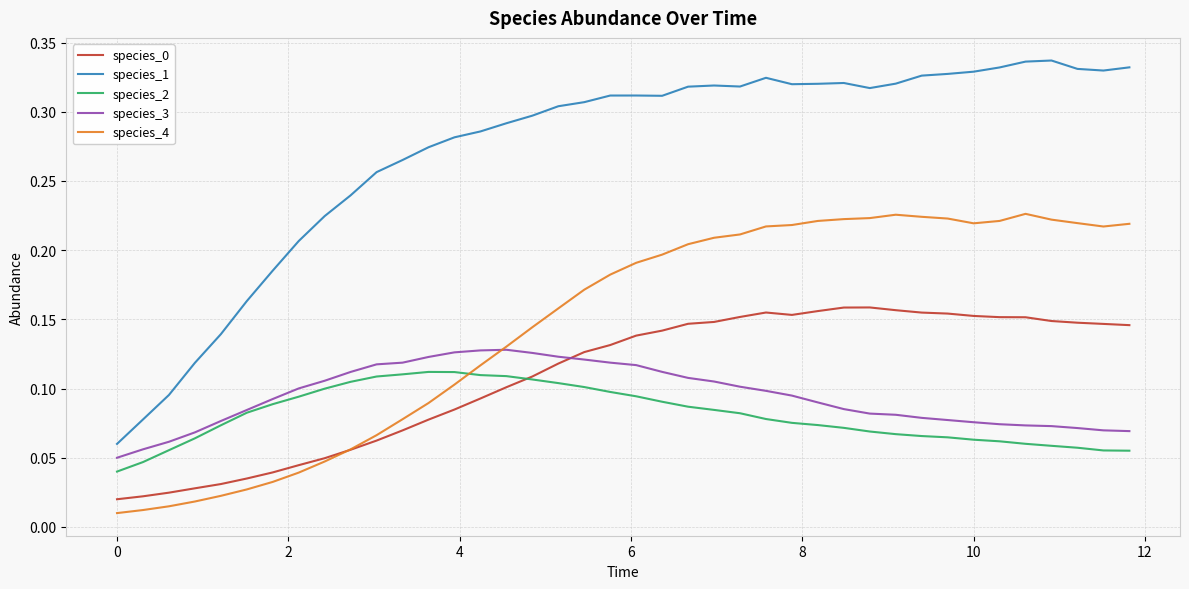

How many lines are shown in the chart?

5